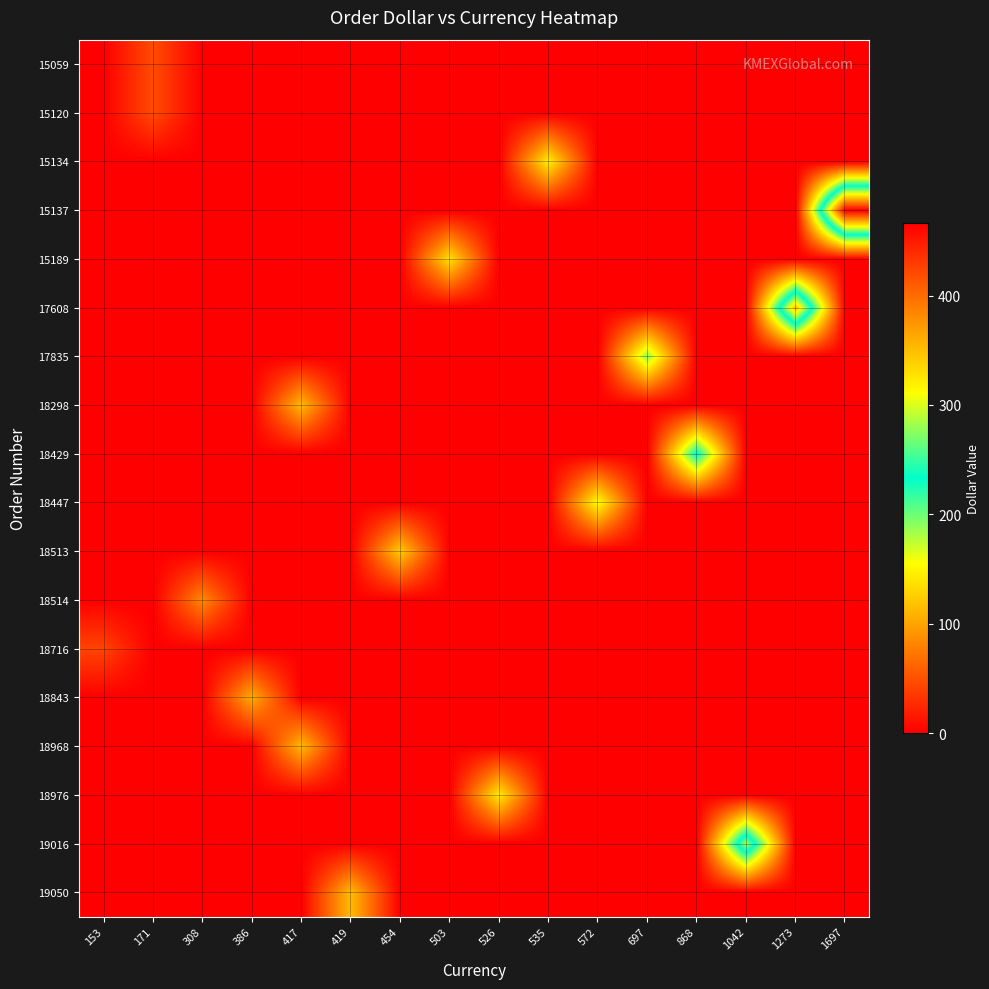

Count the number of data series in this chart.

18